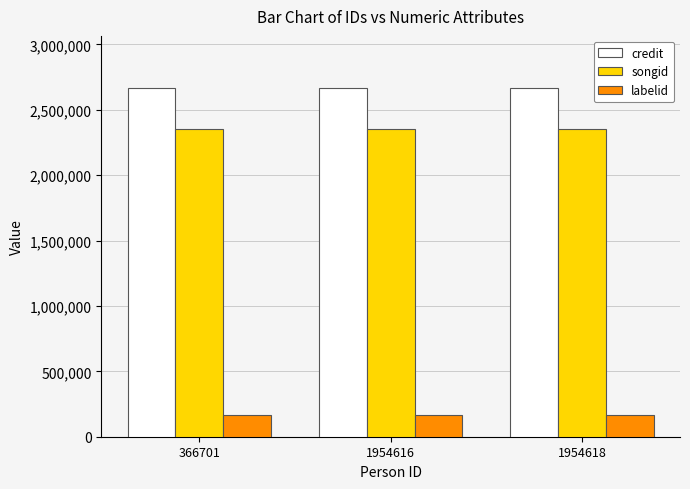

What is the spread (max minus min) of values at 366701?

2495752